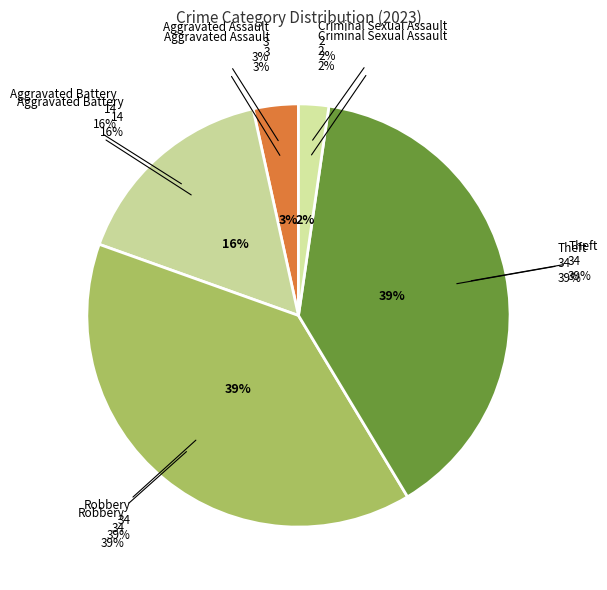

Which category has the biggest portion of the pie?

Robbery